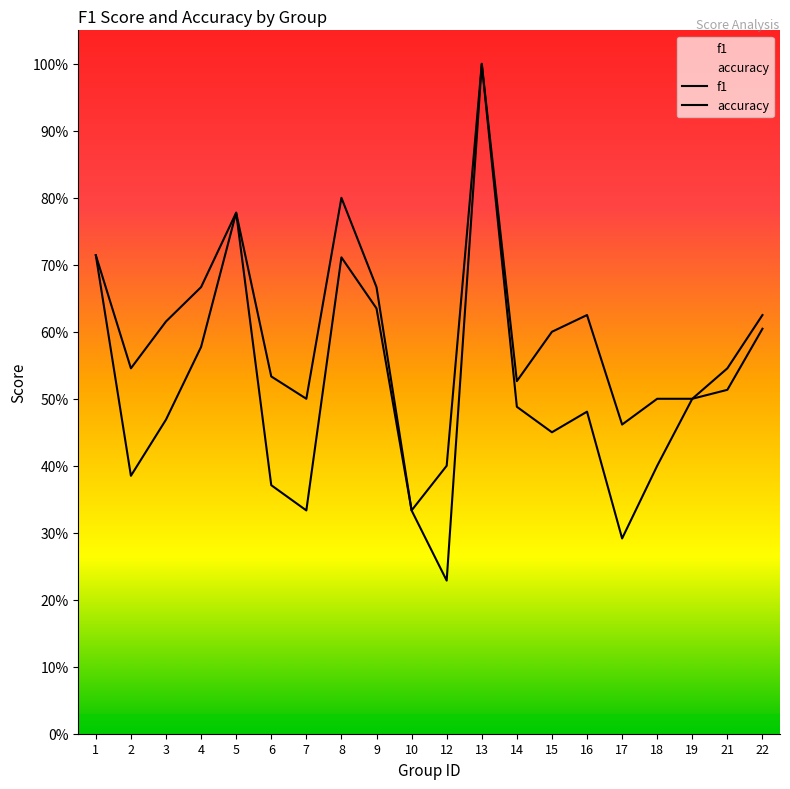

How many f1 values are between 0 and 1?

20